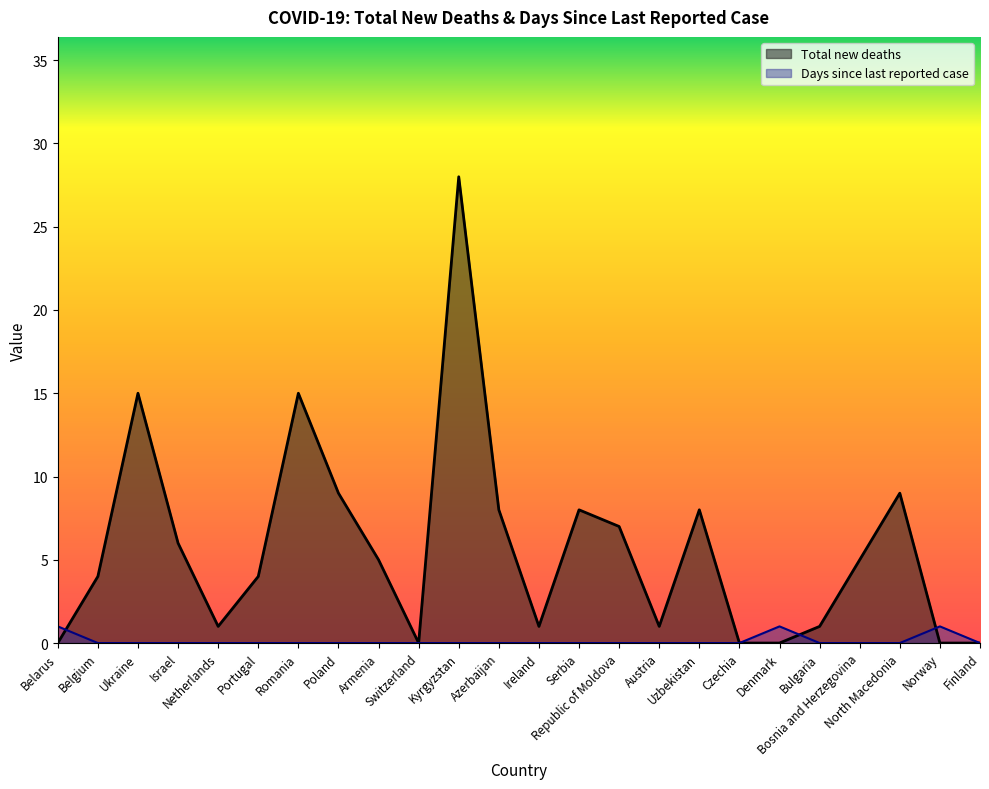

What are all the series names shown in the legend?

Total new deaths, Days since last reported case